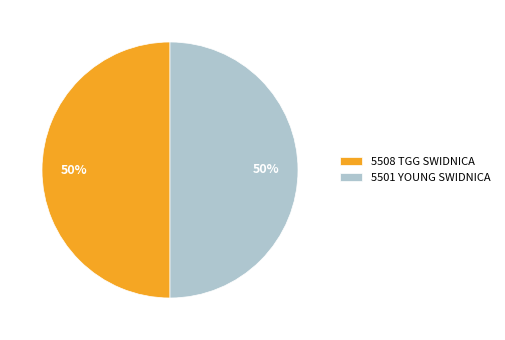

True or false: 5501 YOUNG SWIDNICA accounts for 50% of the total.

True